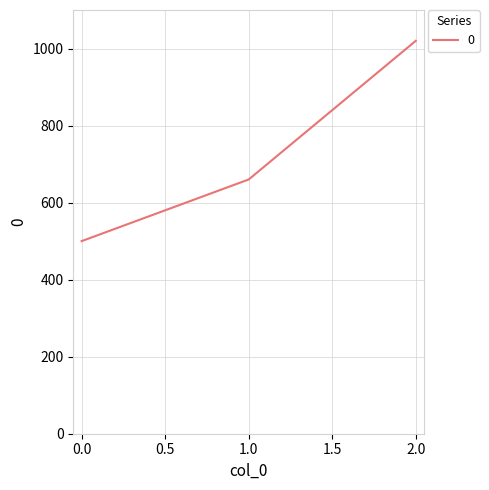

Approximately how many times larger is the value at 0.0 compared to 1.0?

0.8